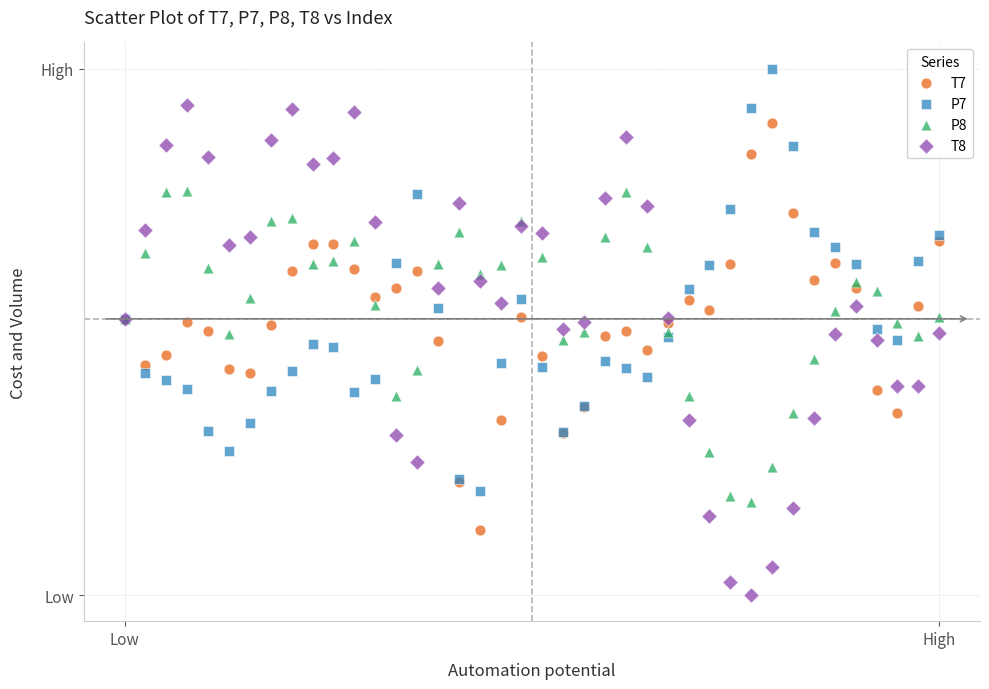

What are all the series names shown in the legend?

T7, P7, P8, T8